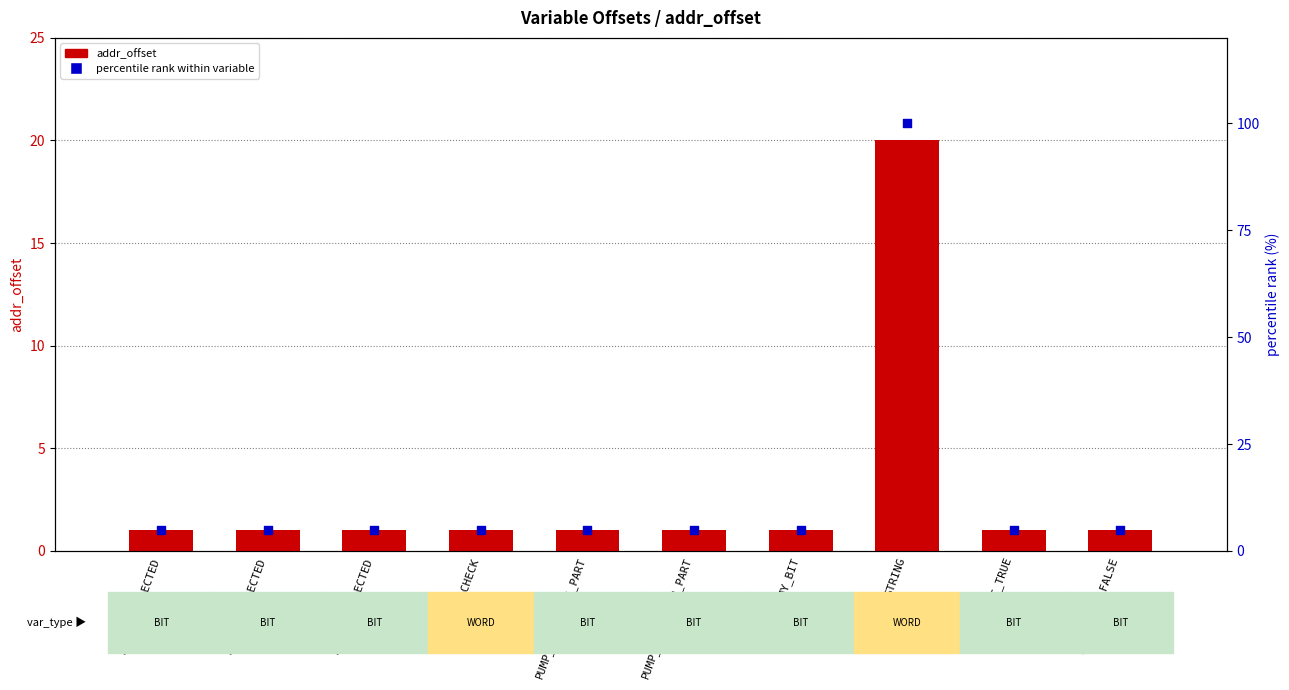

What are all the series names shown in the legend?

addr_offset, percentile rank within variable